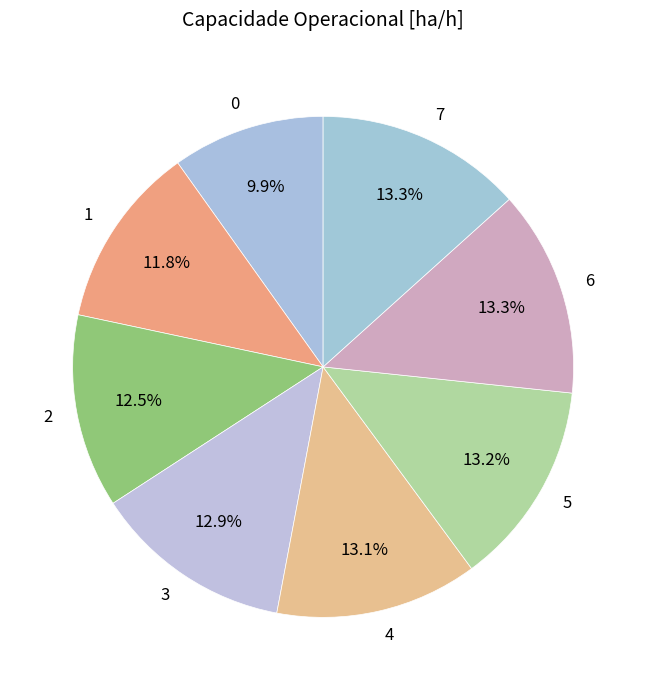

Does any single category account for the majority?

No